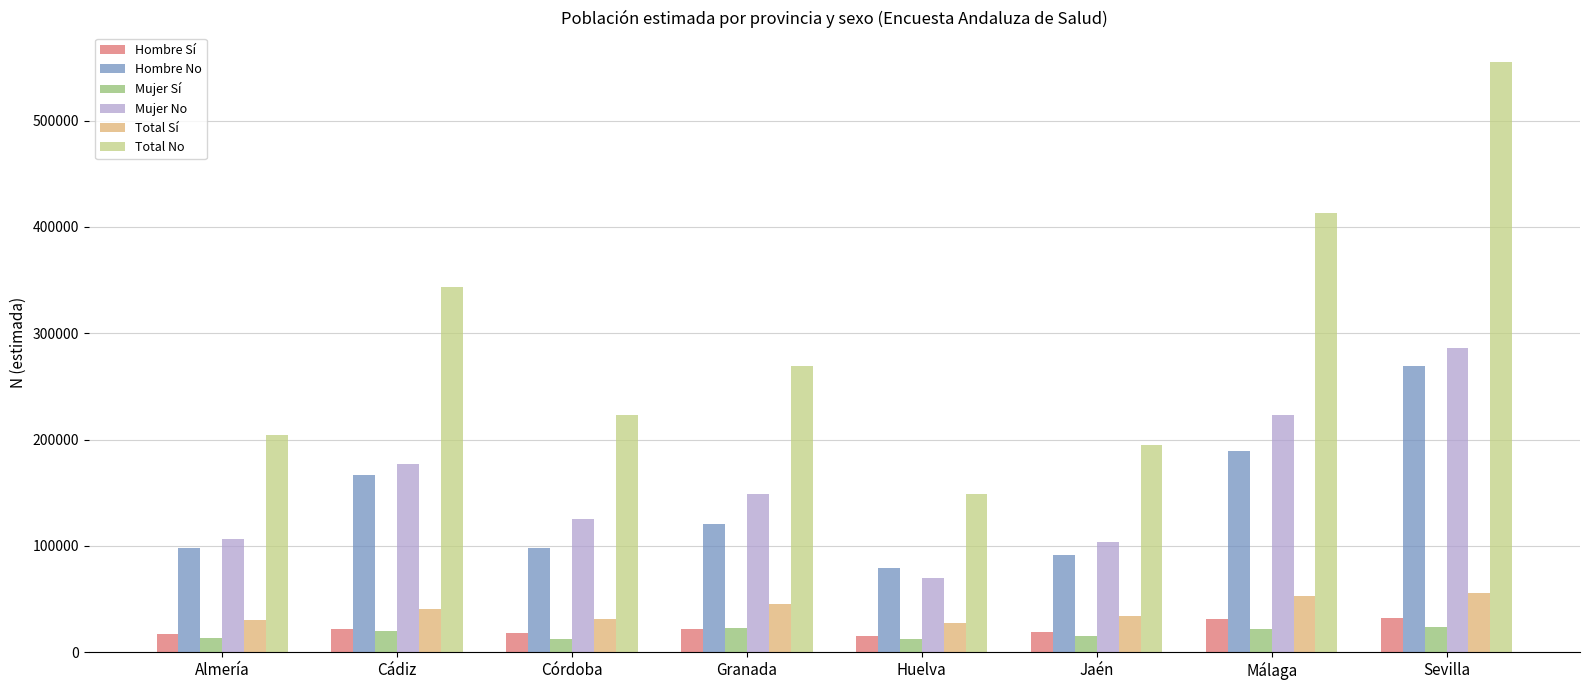

What is the greatest value displayed?

555269